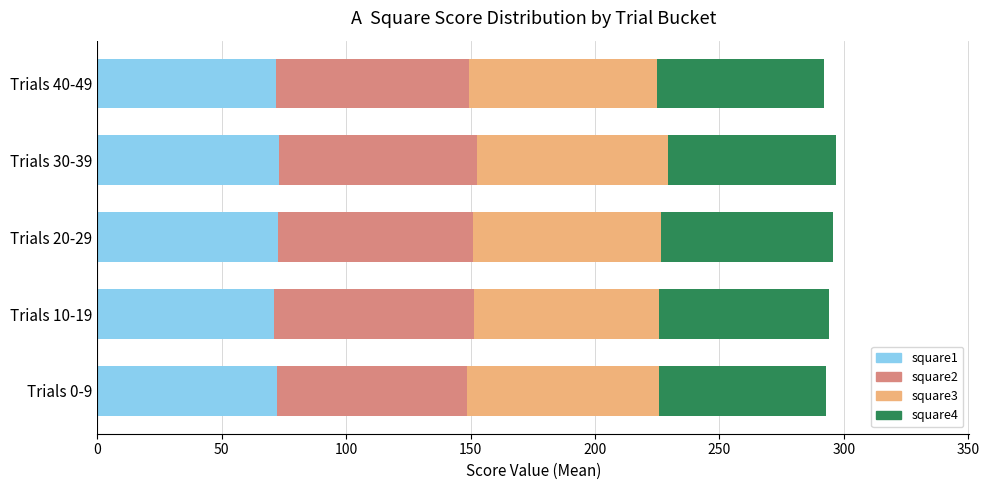

What is the total value across all series at Trials 0-9?

292.8